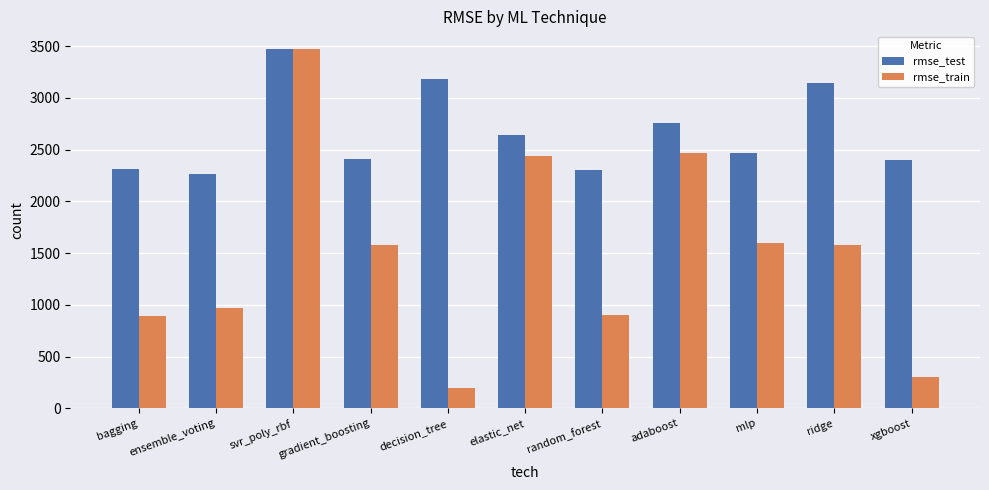

Read the rmse_test value at bagging.

2314.7